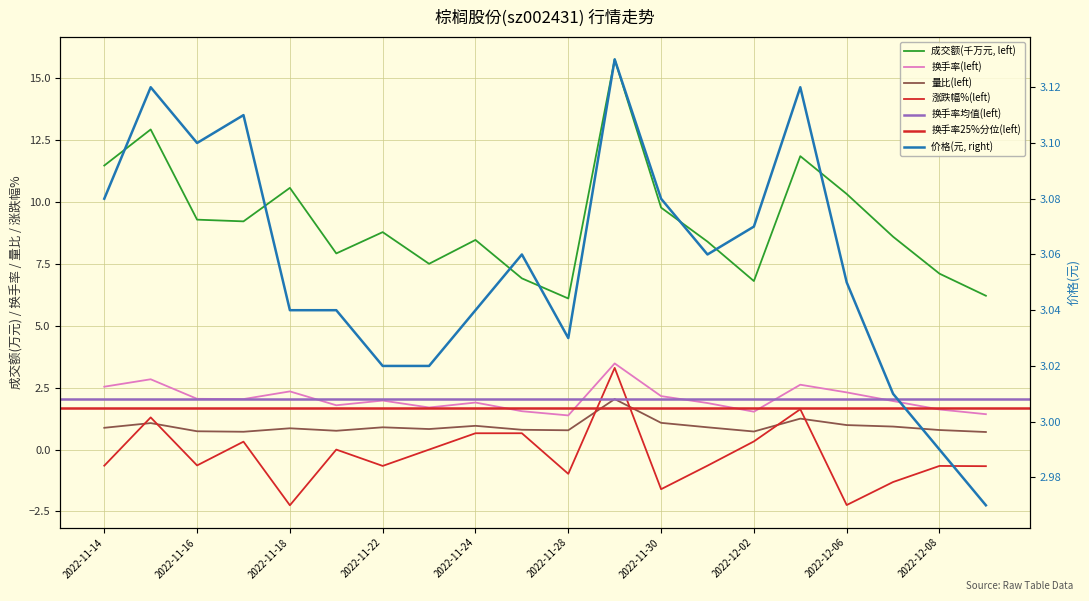

How many categories are shown in the chart?

20